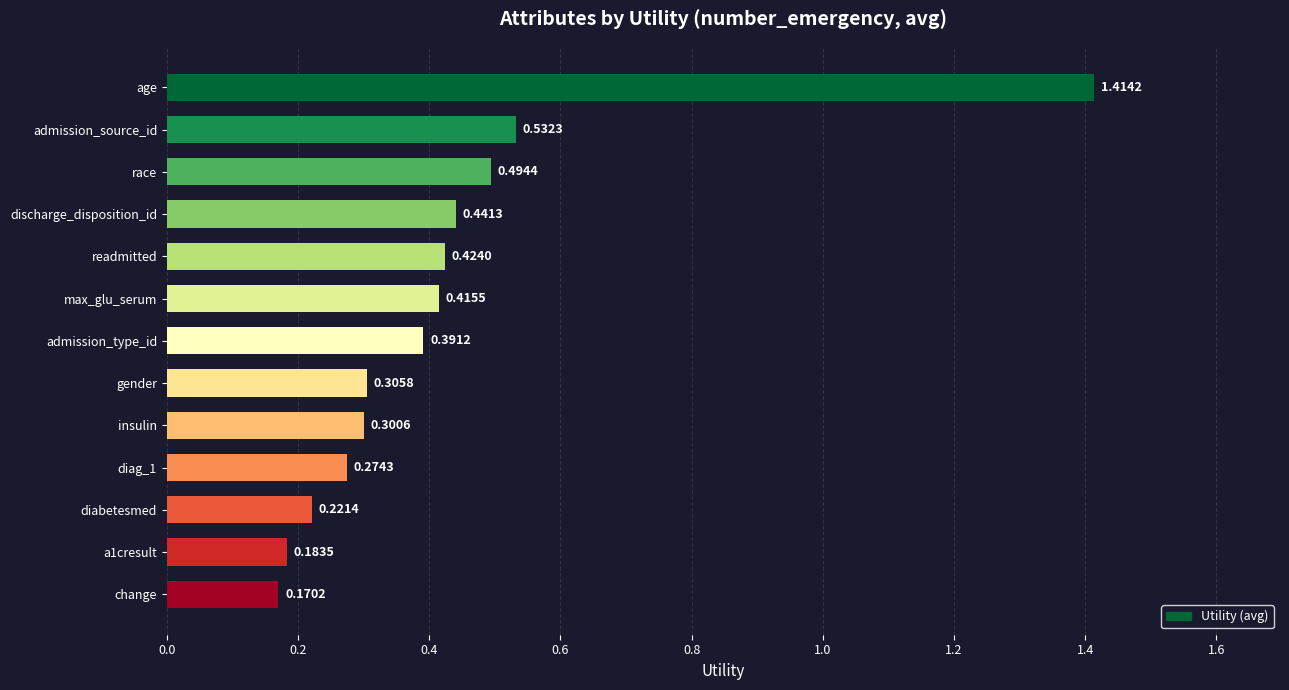

Which category has the lowest value across all series?

change